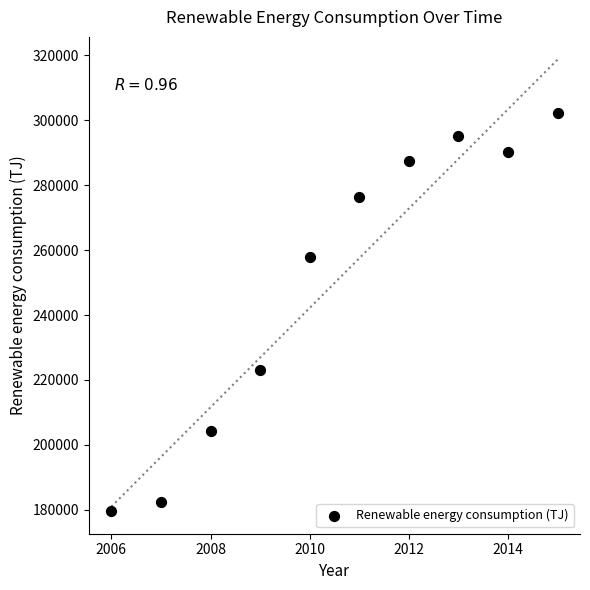

What is the range of Y values (max minus min)?

122698.9